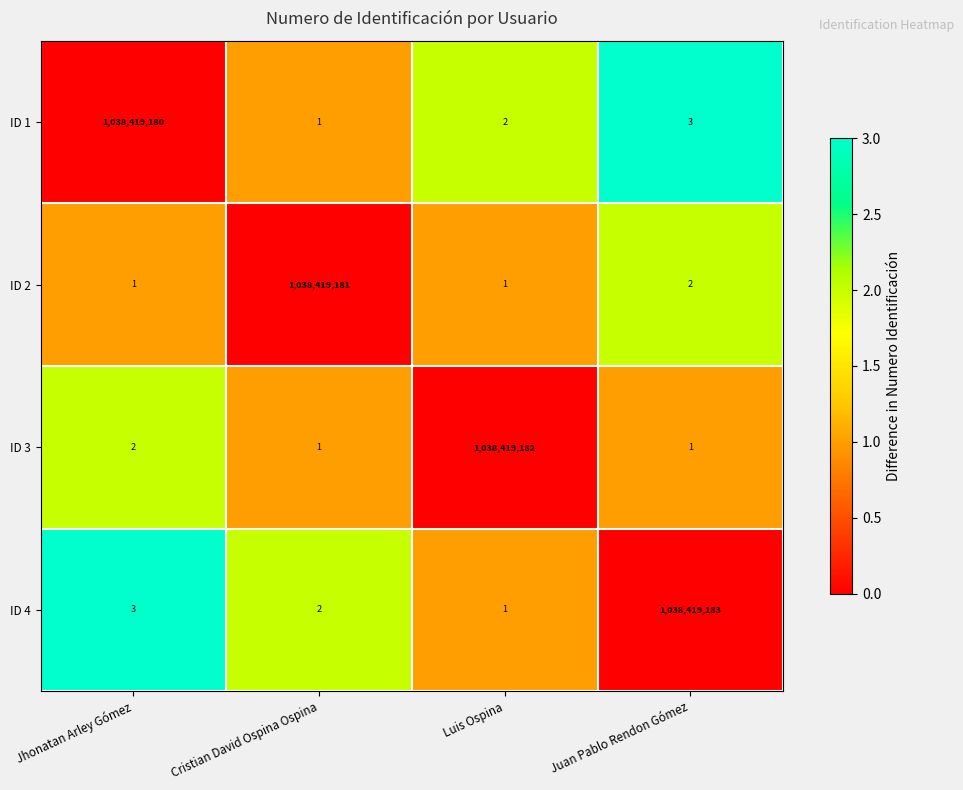

Reading left to right, what are all the values shown in this chart?

ID 1: Jhonatan Arley Gómez=1038419180	Cristian David Ospina Ospina=1	Luis Ospina=2	Juan Pablo Rendon Gómez=3
ID 2: Jhonatan Arley Gómez=1	Cristian David Ospina Ospina=1038419181	Luis Ospina=1	Juan Pablo Rendon Gómez=2
ID 3: Jhonatan Arley Gómez=2	Cristian David Ospina Ospina=1	Luis Ospina=1038419182	Juan Pablo Rendon Gómez=1
ID 4: Jhonatan Arley Gómez=3	Cristian David Ospina Ospina=2	Luis Ospina=1	Juan Pablo Rendon Gómez=1038419183